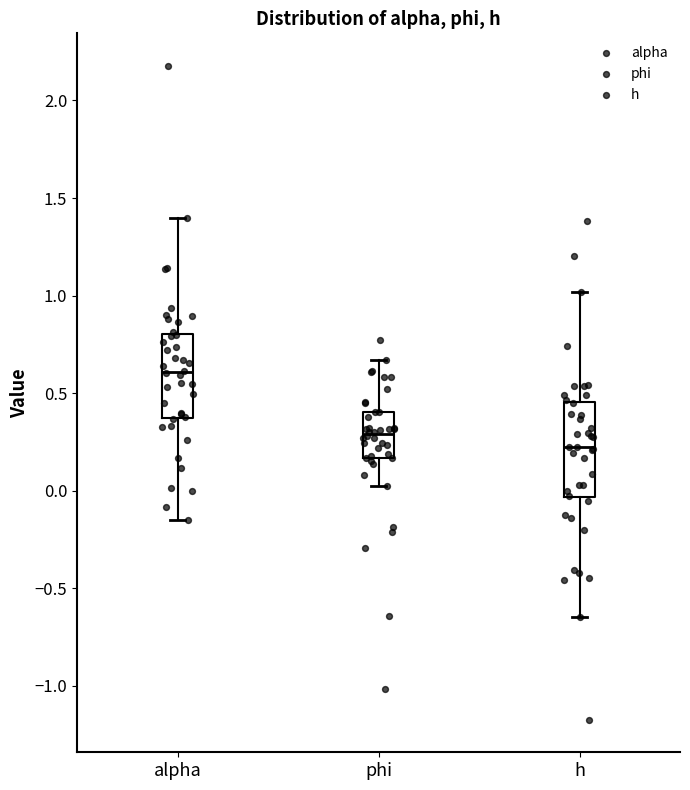

Comparing the boxes themselves (not the whiskers), which one is the tallest?

h